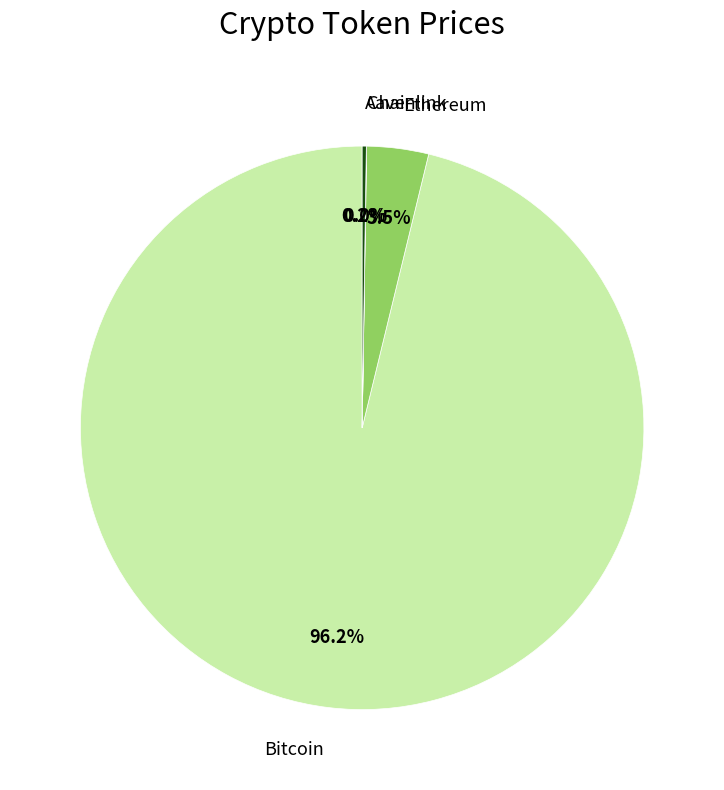

What percentage is the Bitcoin slice, to the nearest percent?

96%